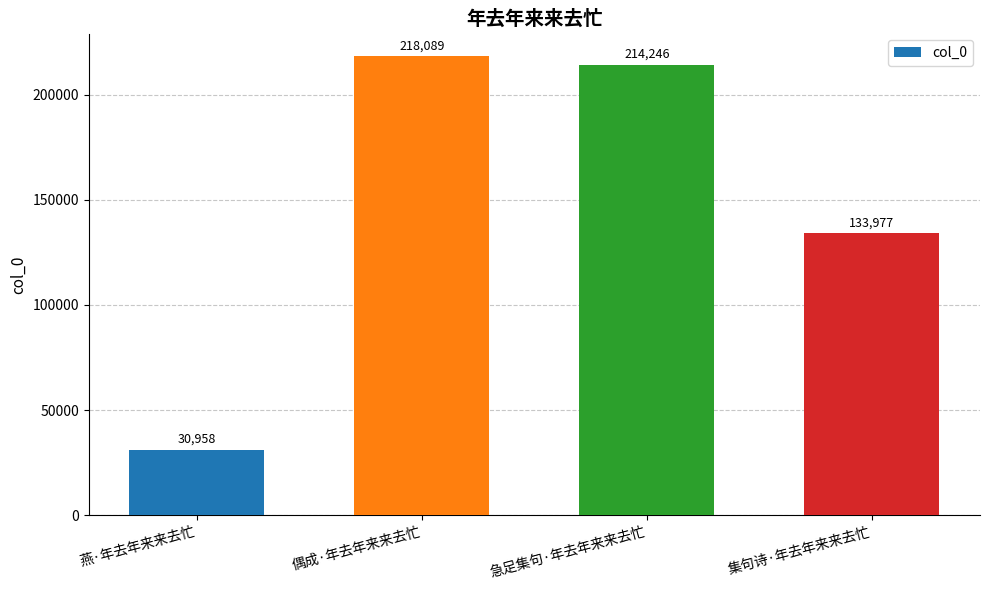

How many values are below 214246?

2